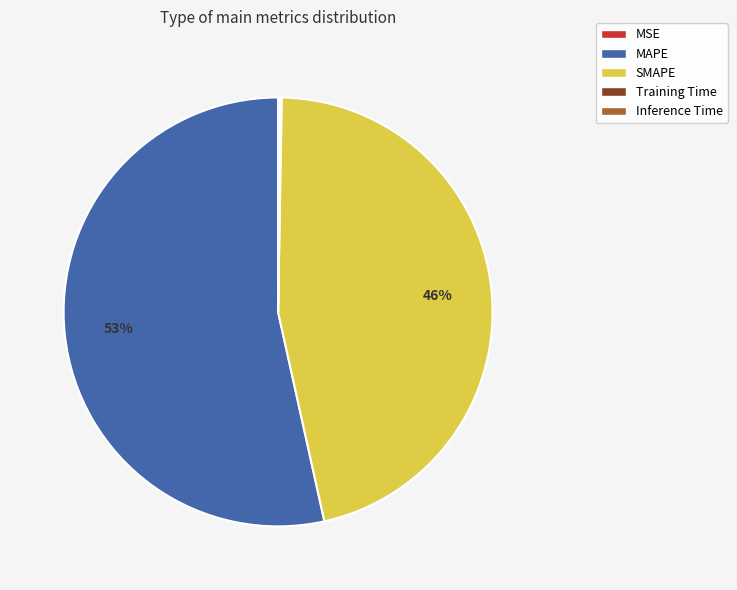

Approximately how many times larger is the value at MAPE compared to SMAPE?

1.2